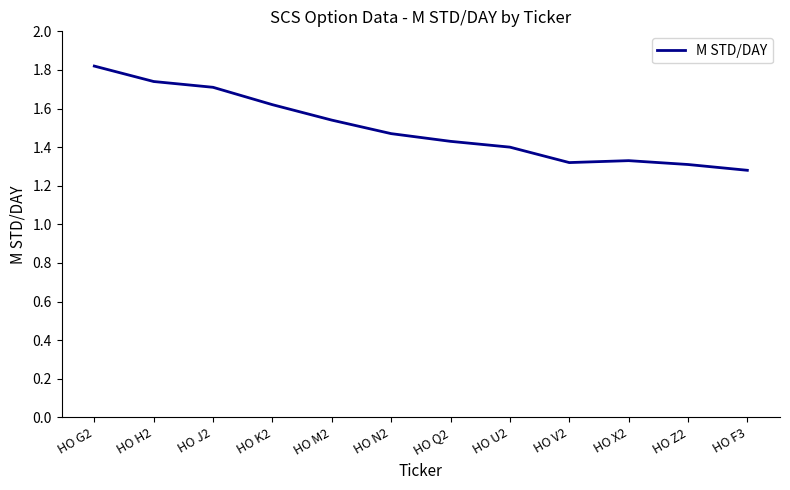

Which has a higher value, HO H2 or HO M2?

HO H2